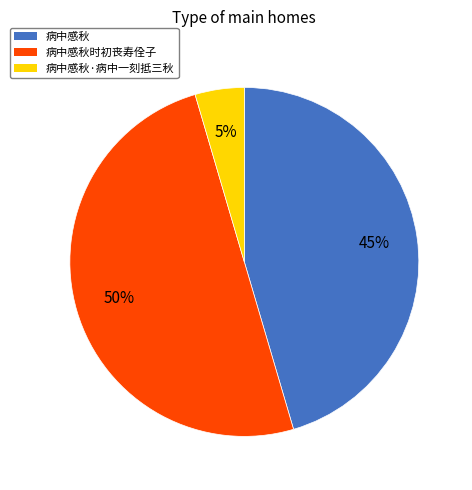

To the nearest percent, what portion does 病中感秋时初丧寿佺子 represent?

50%